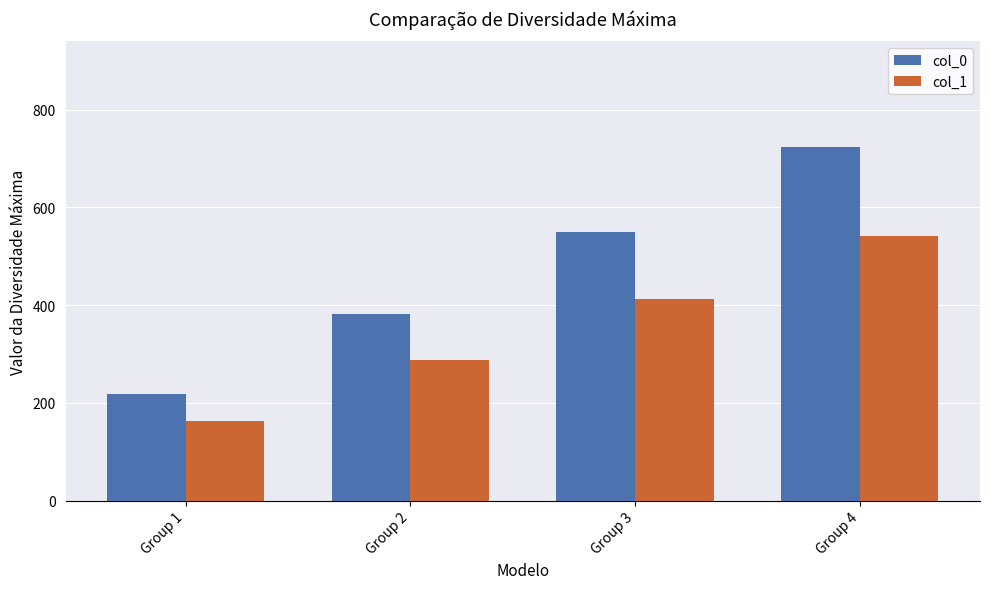

Reading left to right, what are all the values shown in this chart?

col_0: 218.2	382.8	549.1	723.0
col_1: 163.6	287.1	411.8	542.3